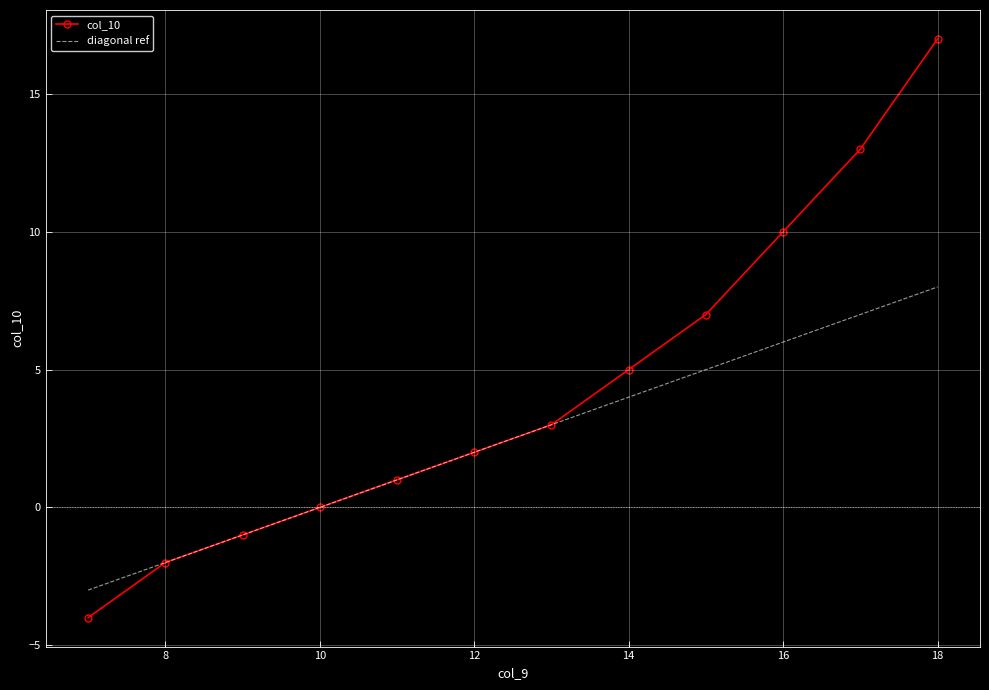

What are all the series names shown in the legend?

col_10, diagonal ref